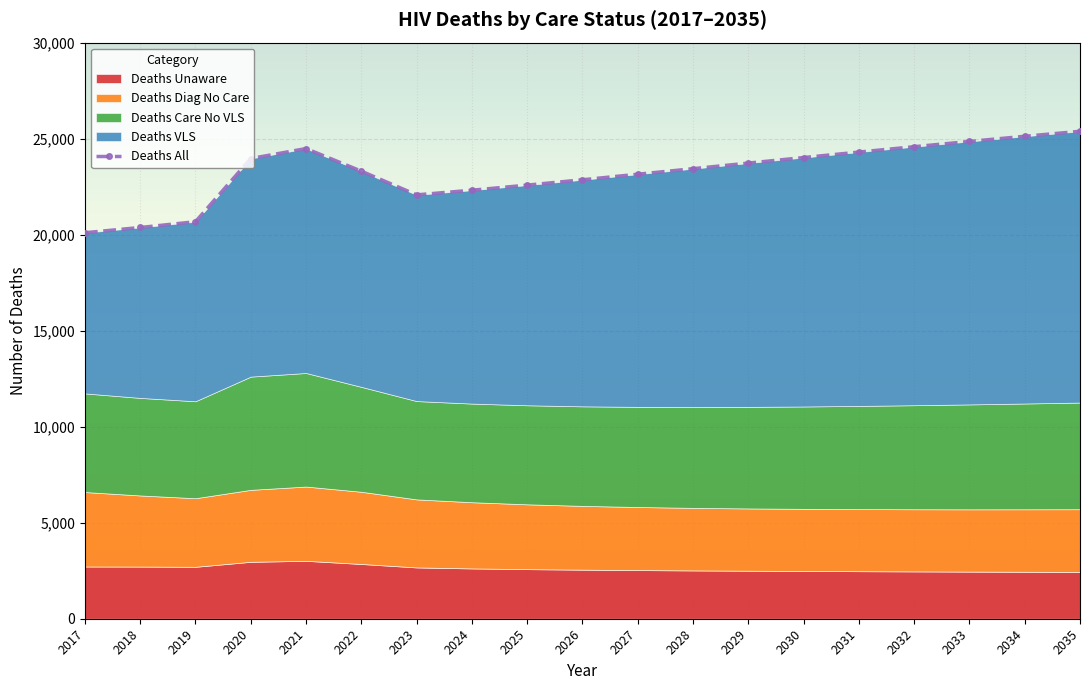

Where is the data nearest to the value 22742?

2026